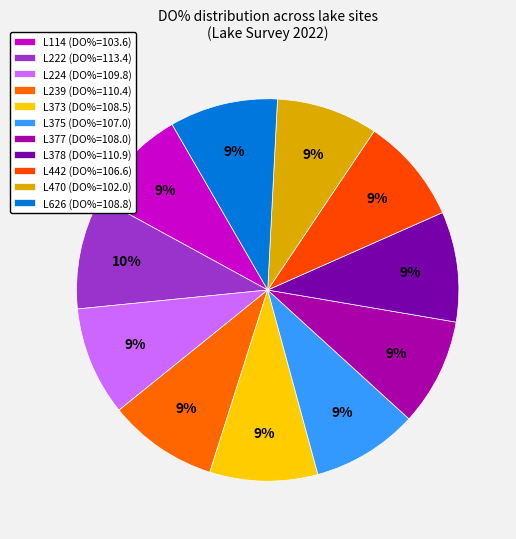

To the nearest percent, what portion does L222 represent?

10%